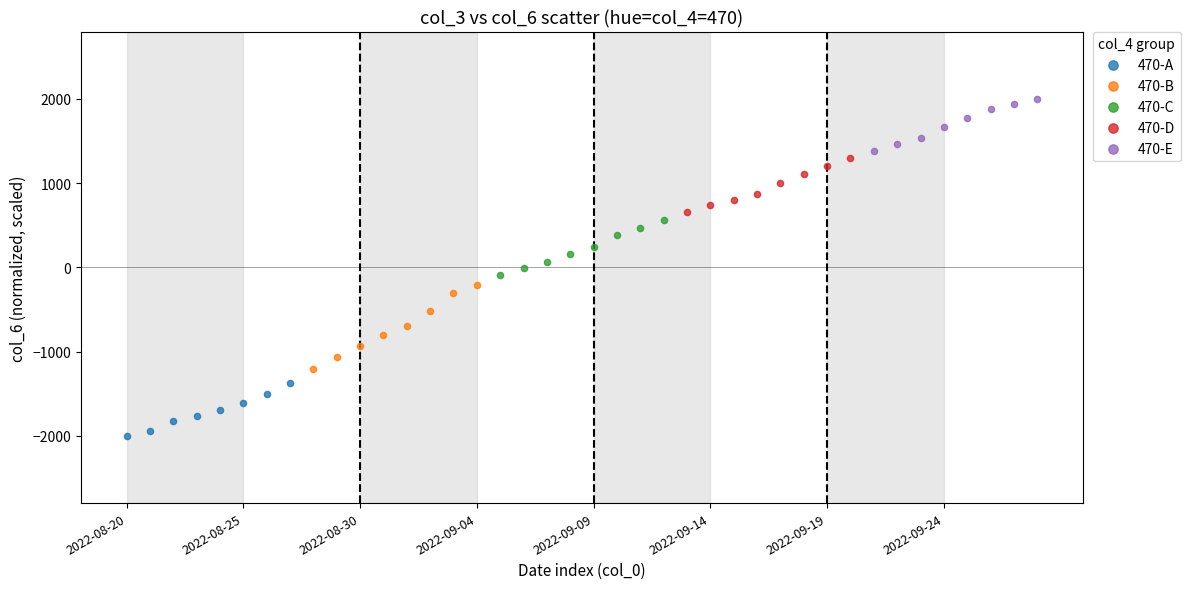

Which series reaches the minimum Y coordinate?

470-A